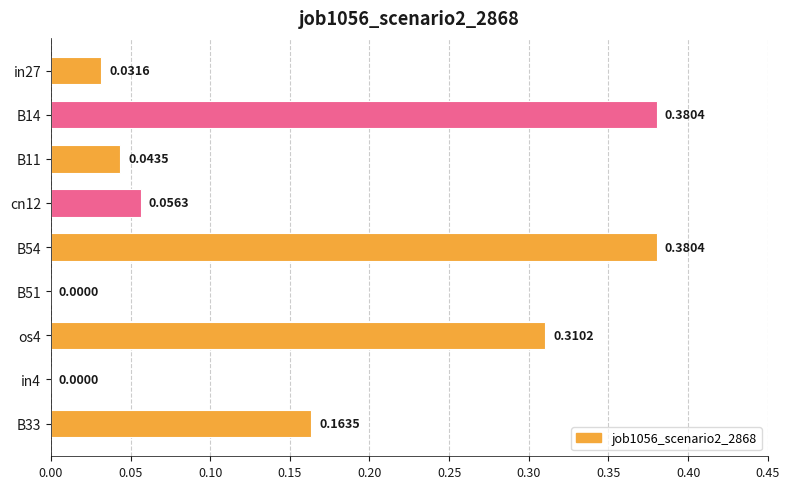

How many values are above zero?

7